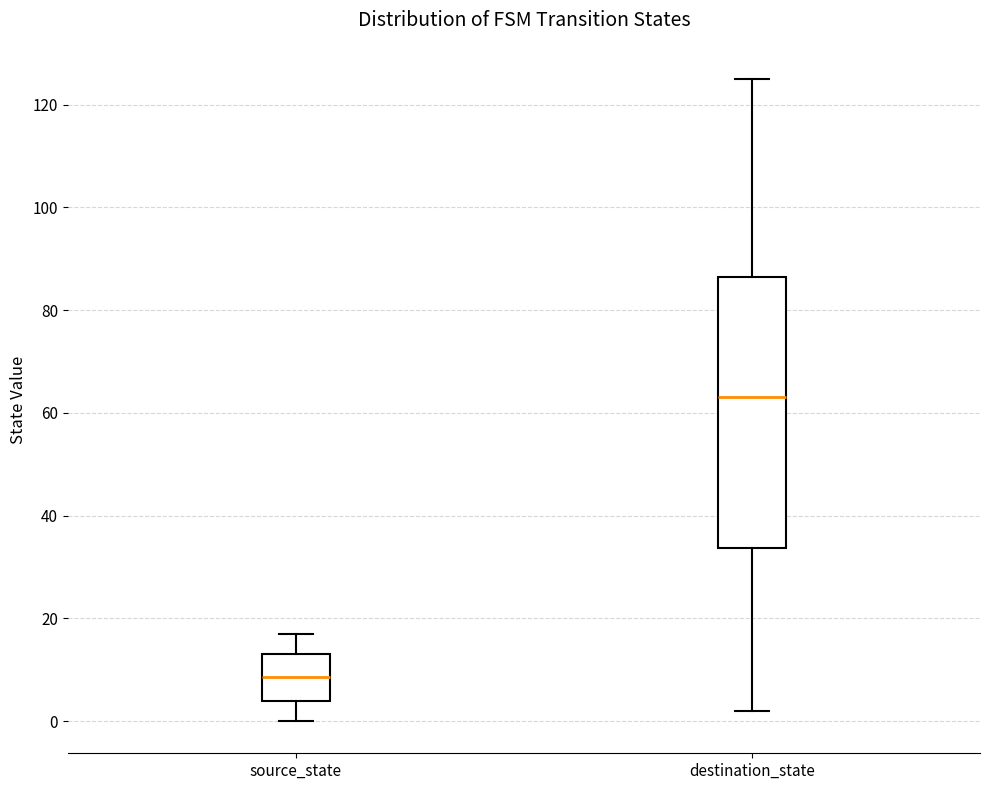

Comparing the boxes themselves (not the whiskers), which one is the tallest?

destination_state